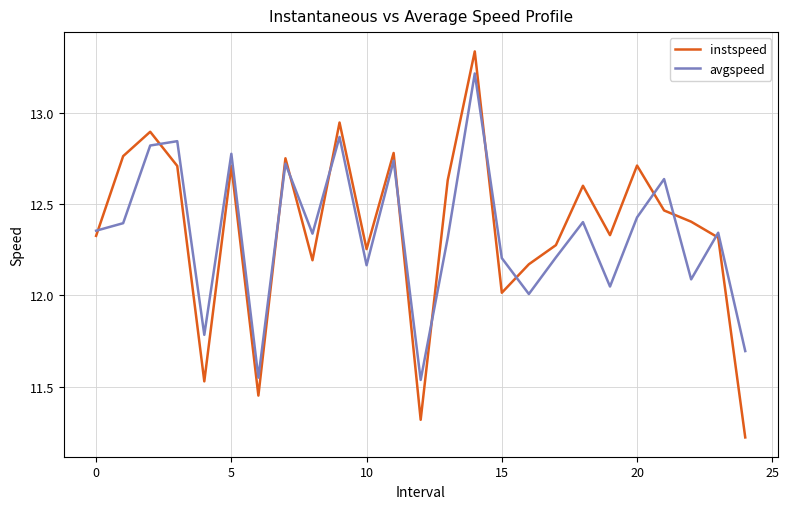

List the series in order of their peak value, lowest first.

avgspeed, instspeed